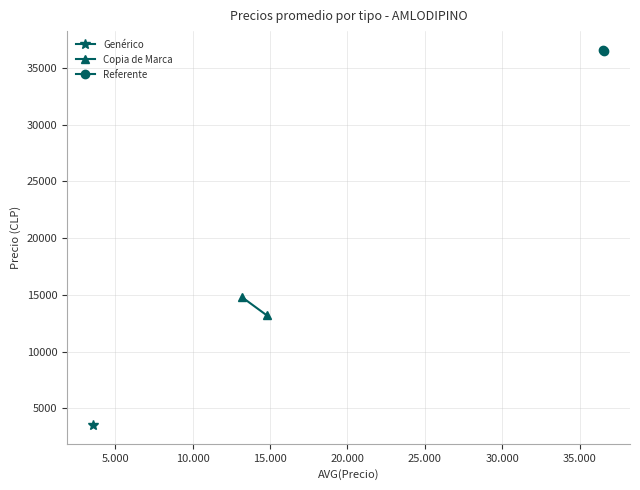

What is the sum of all Copia de Marca values?

27994